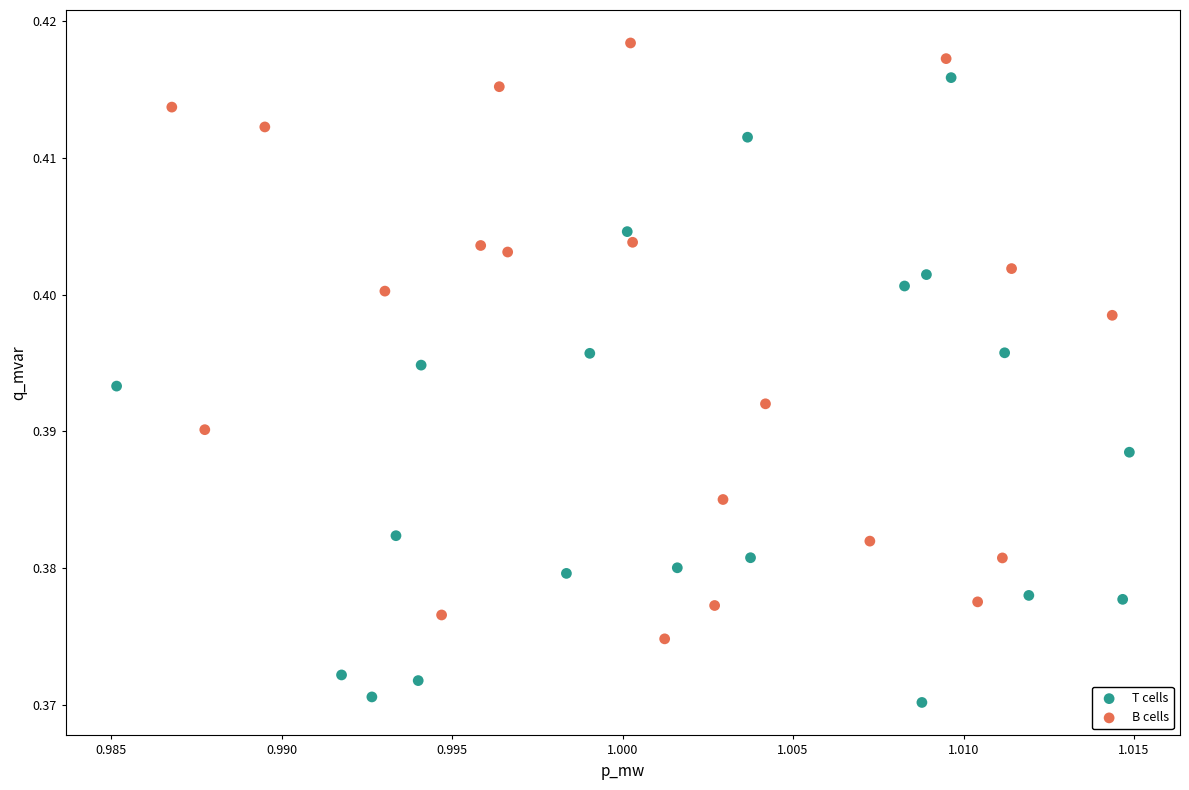

Which series contains the lowest Y value?

T cells